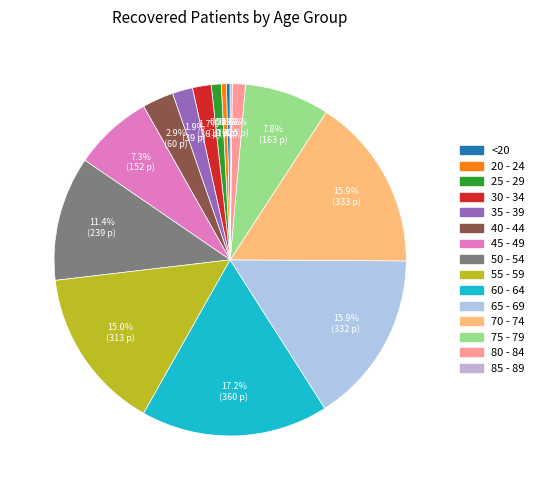

Which category has the biggest portion of the pie?

60 - 64